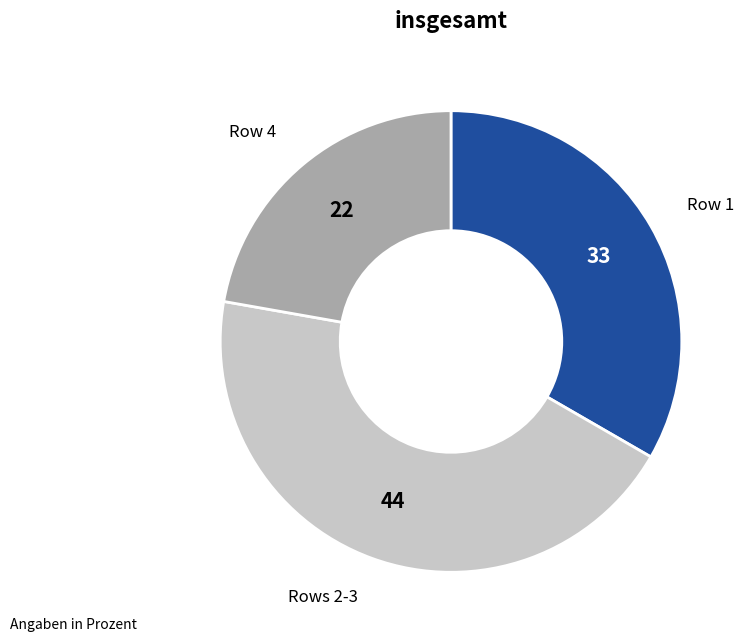

Is there any slice that represents more than half of the pie?

No